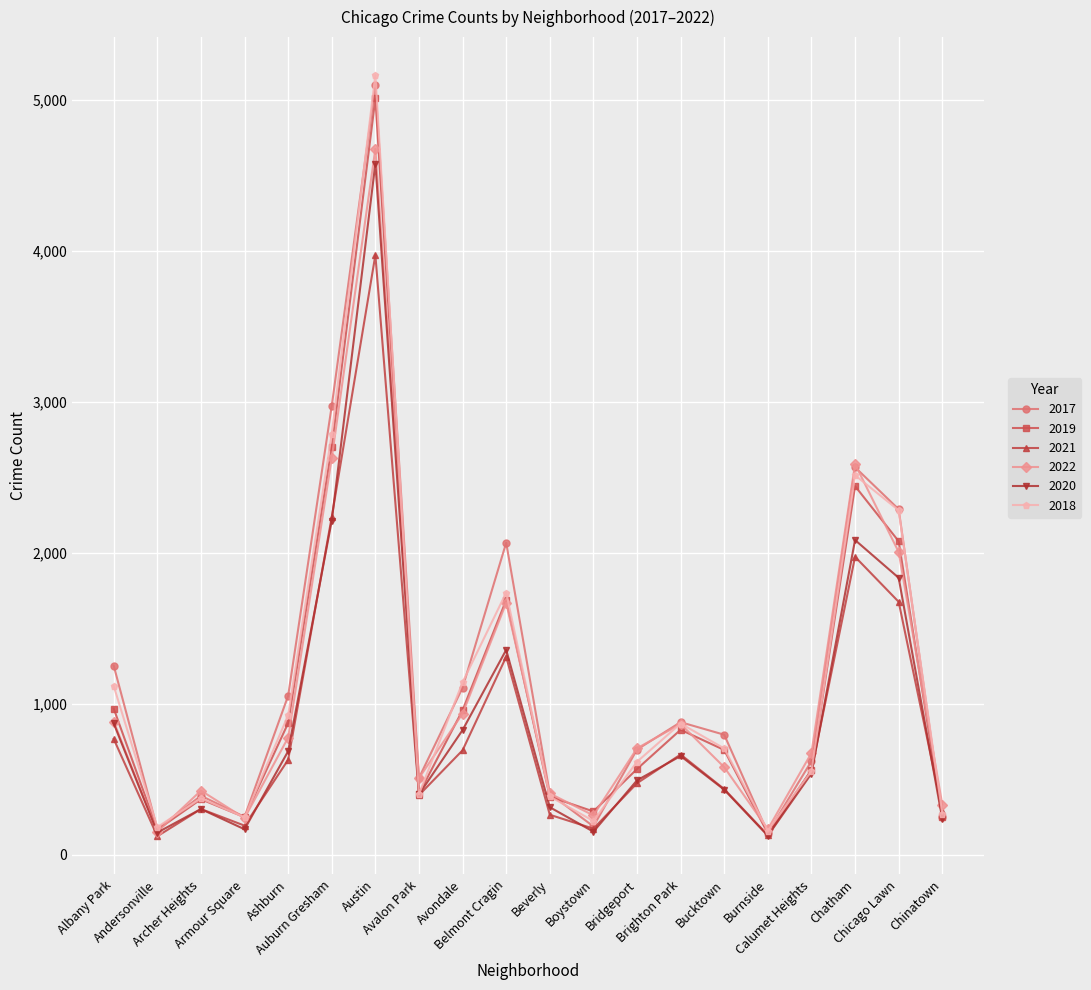

Which series has the largest range (max minus min)?

2018